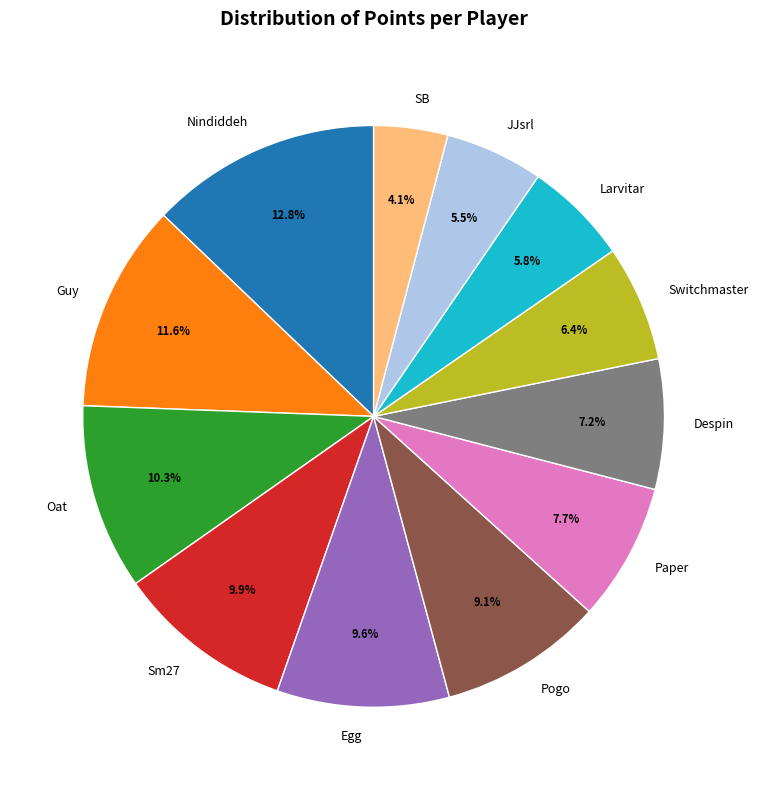

Is there a majority slice in this chart?

No